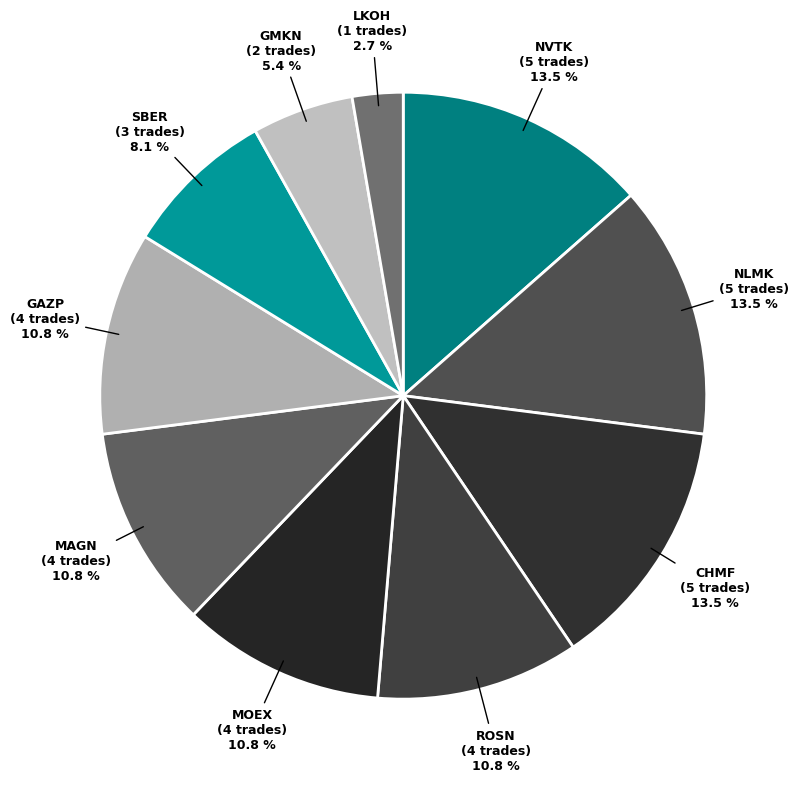

Count the number of slices in the pie.

10